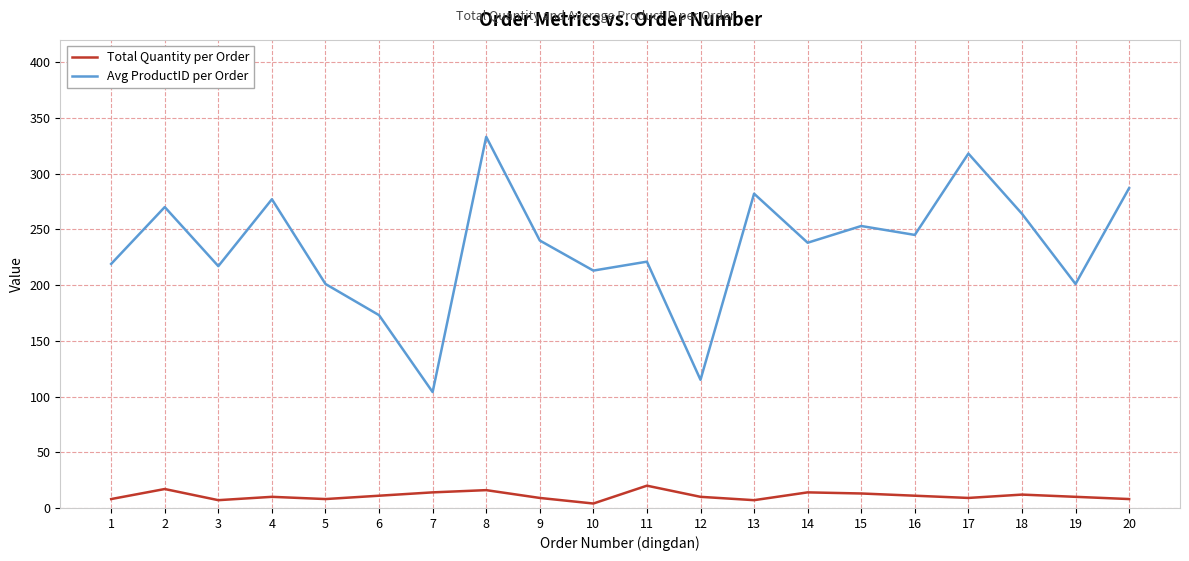

How many series are shown in this chart?

2